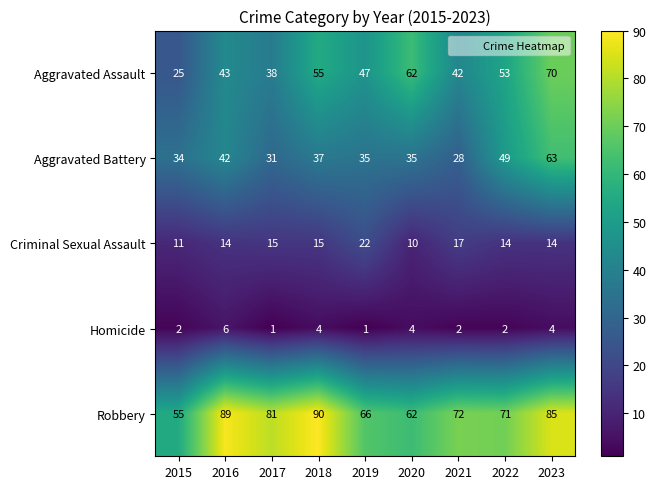

Which series has the largest total across all categories?

Robbery